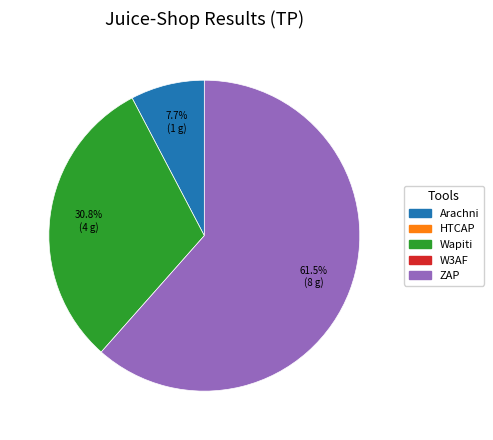

Does any single category account for the majority?

Yes